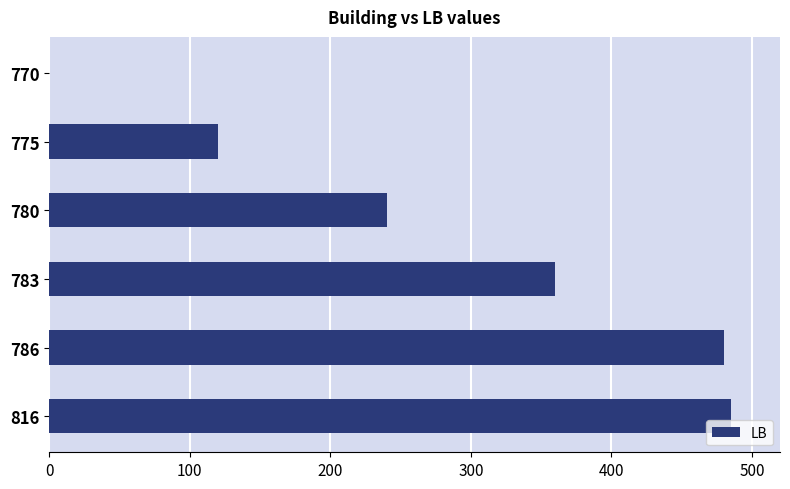

The value at 786 is 302. True or false?

False